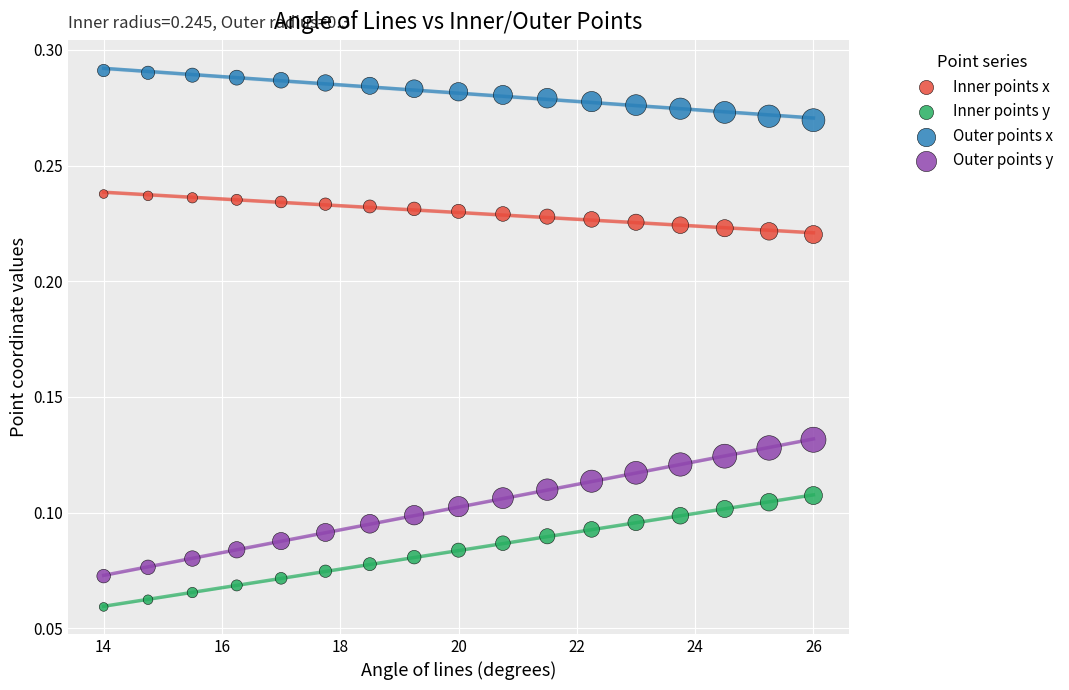

Across all data points, what is the range of X values (max minus min)?

12.0